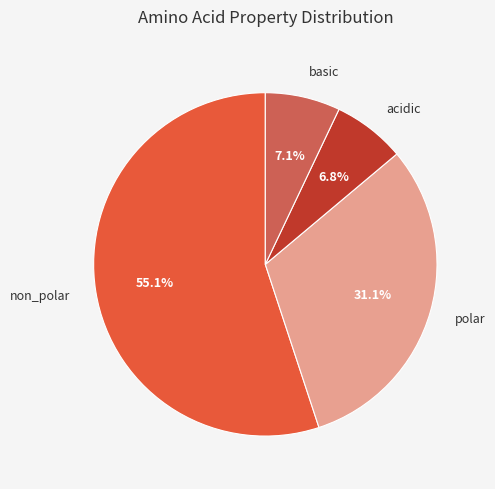

Do basic and polar together represent more than half of the pie?

No